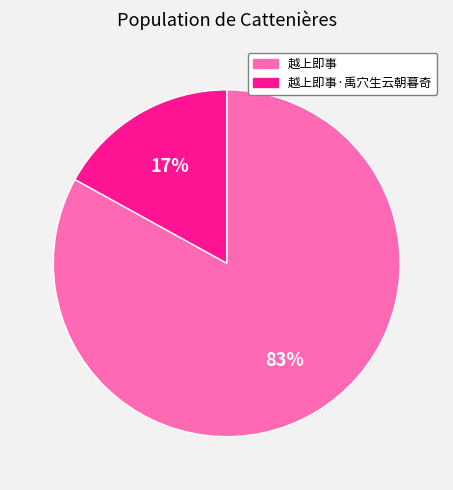

Which slice represents more than half of the pie?

越上即事